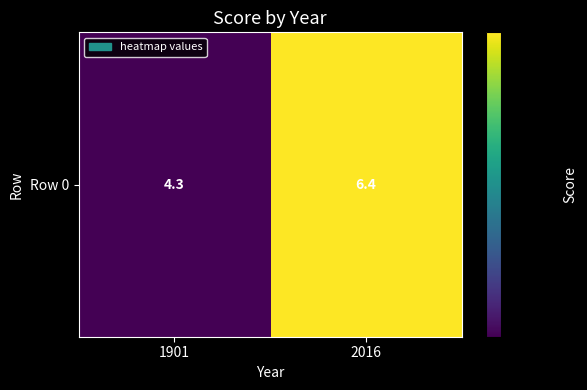

Reading right to left, extract all data points from this chart.

2016=6.4	1901=4.3